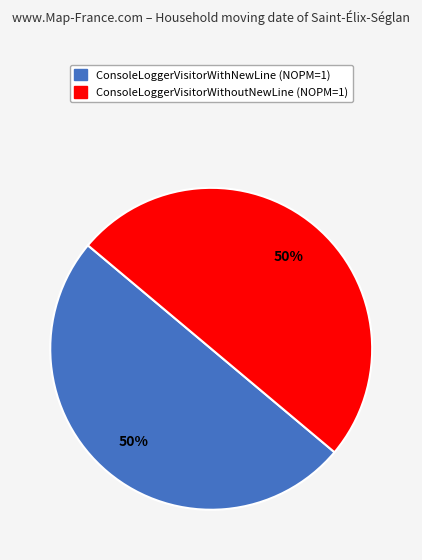

How many segments does this pie chart have?

2